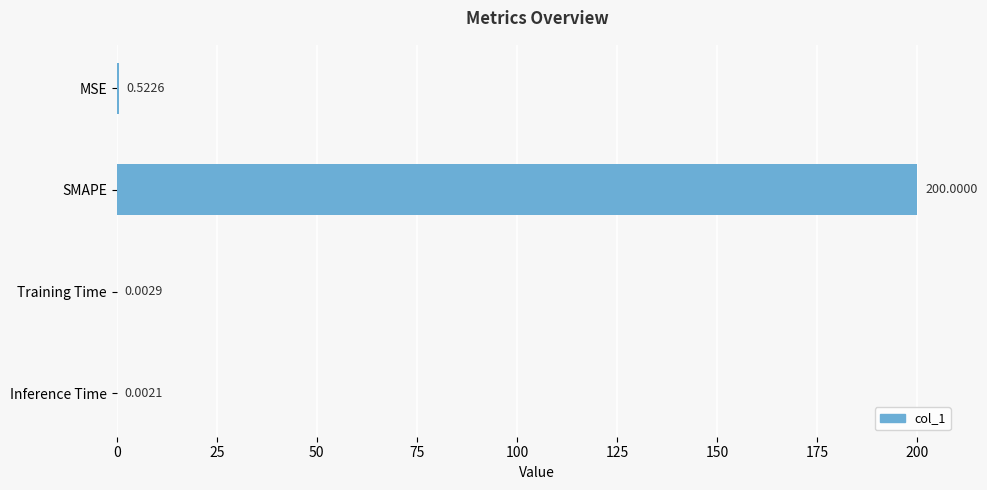

What is the change in value from SMAPE to Training Time?

-200.0